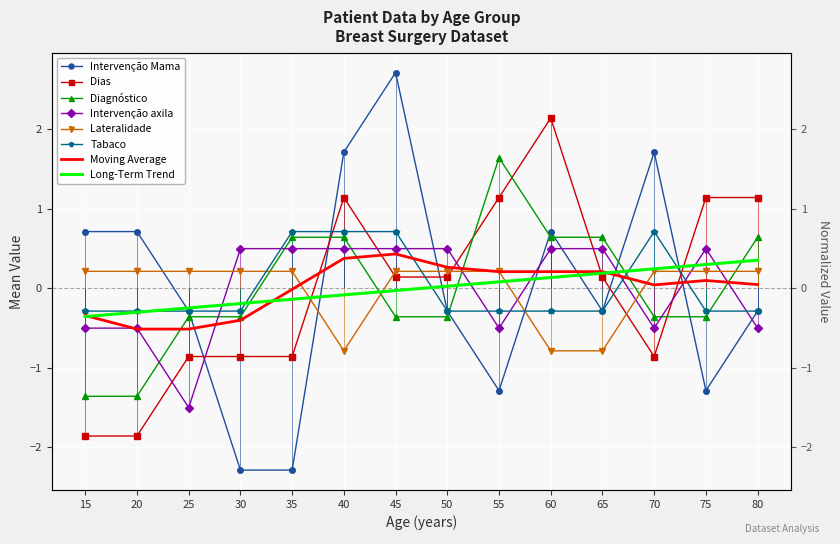

At which category does Diagnóstico reach its first local peak?

55